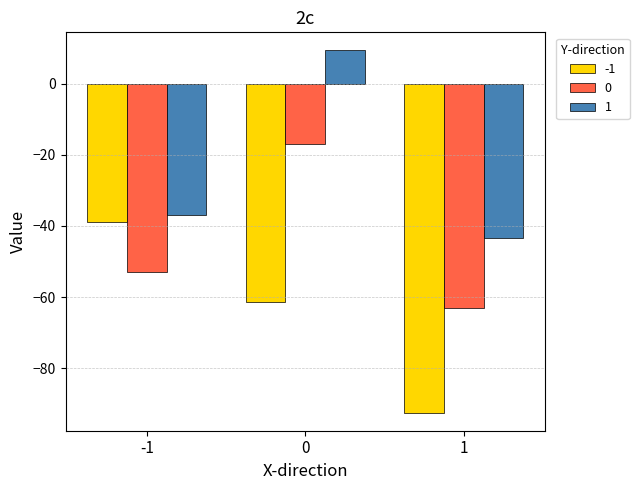

What is the difference between the maximum and minimum values in the 1 series?

52.6